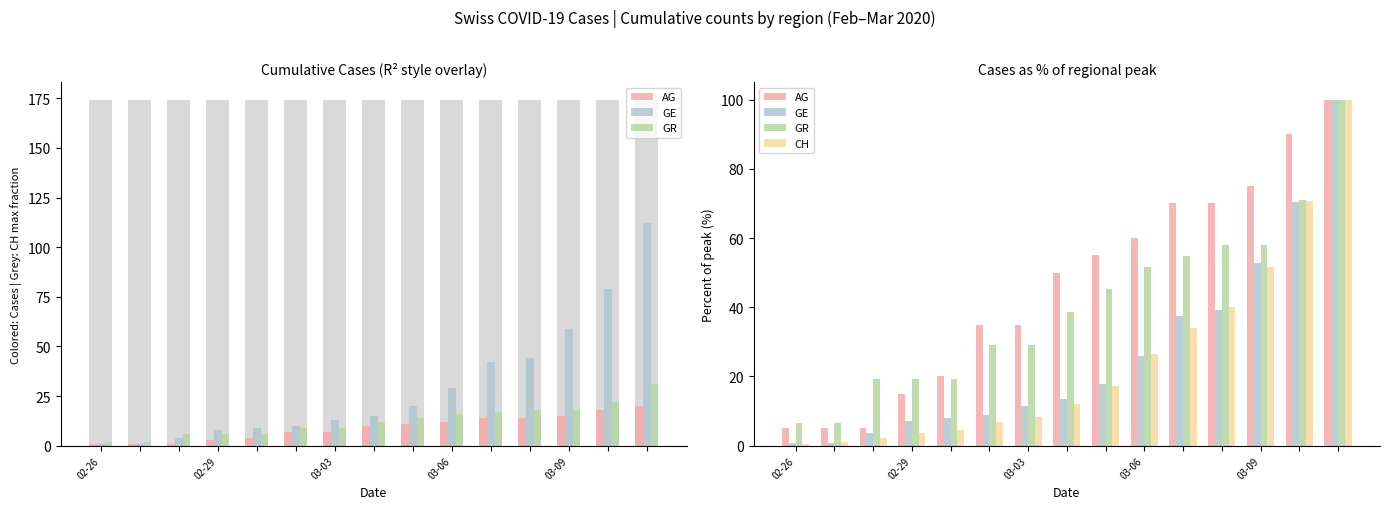

Where is GR nearest to the value 53?

03-06